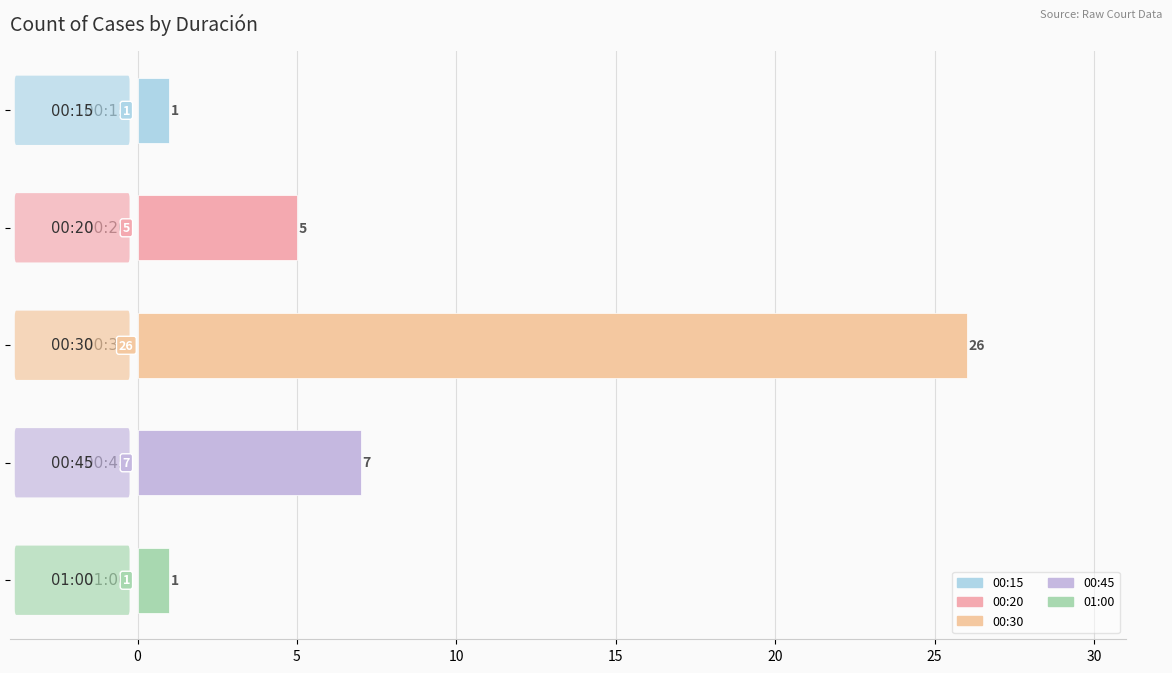

What is the greatest value displayed?

26